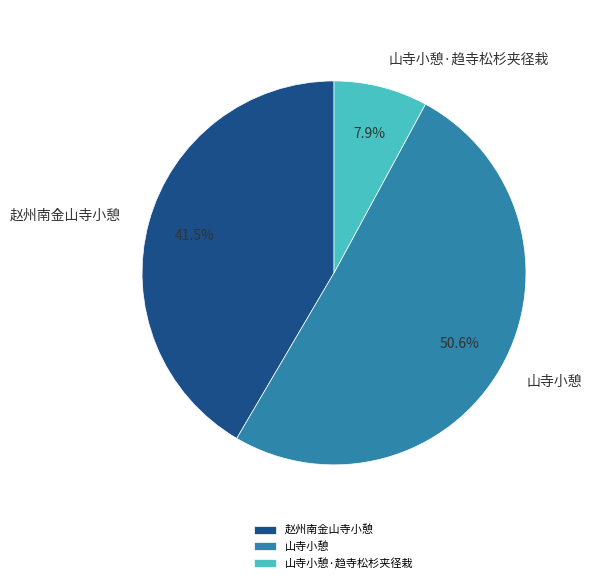

How many segments does this pie chart have?

3